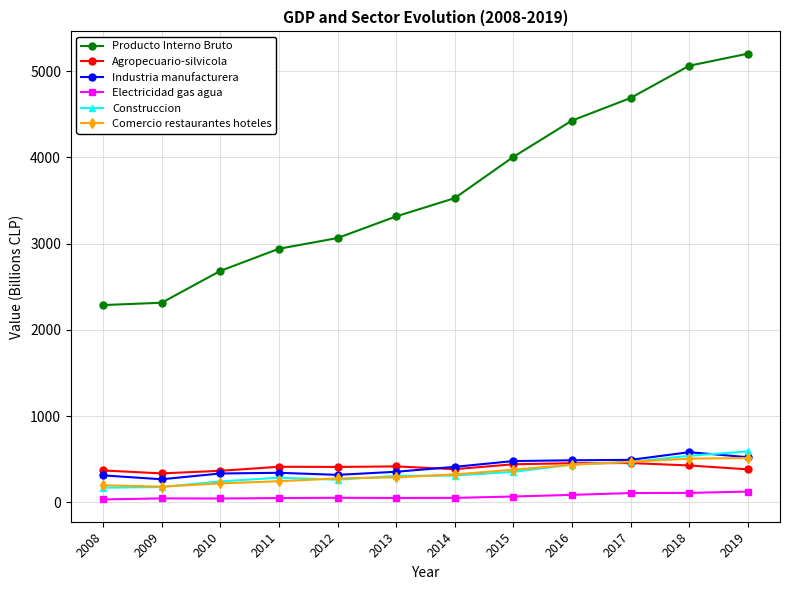

The value of Producto Interno Bruto at 2014 is 3527. True or false?

True